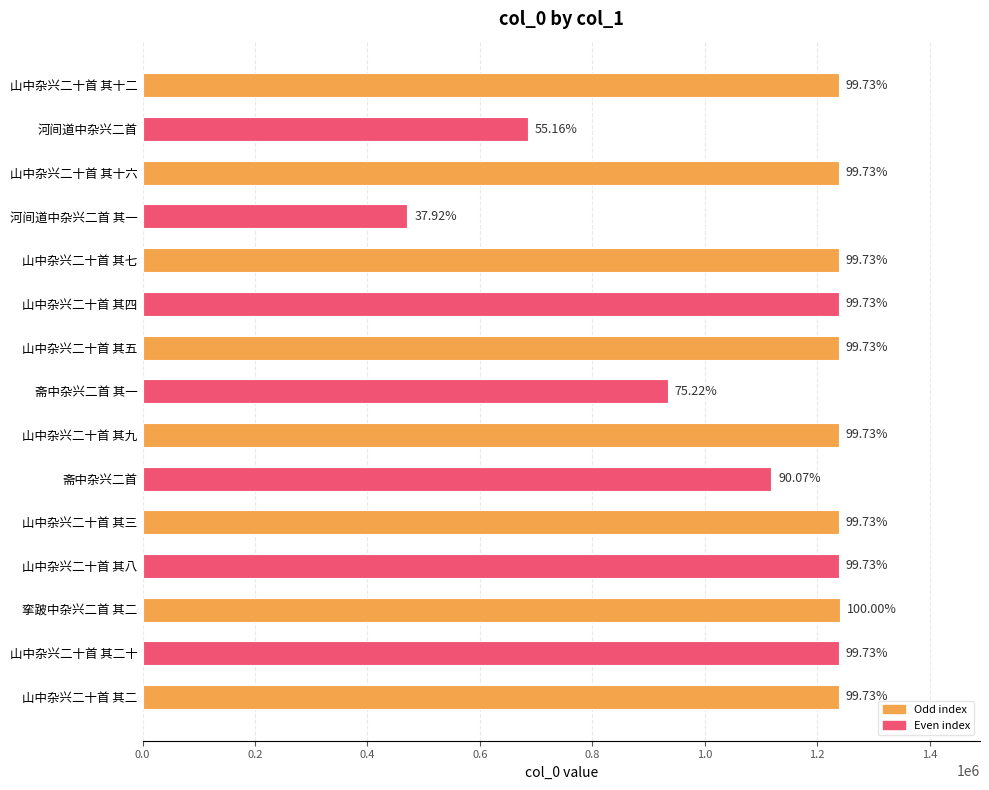

What is the greatest value displayed?

1241232